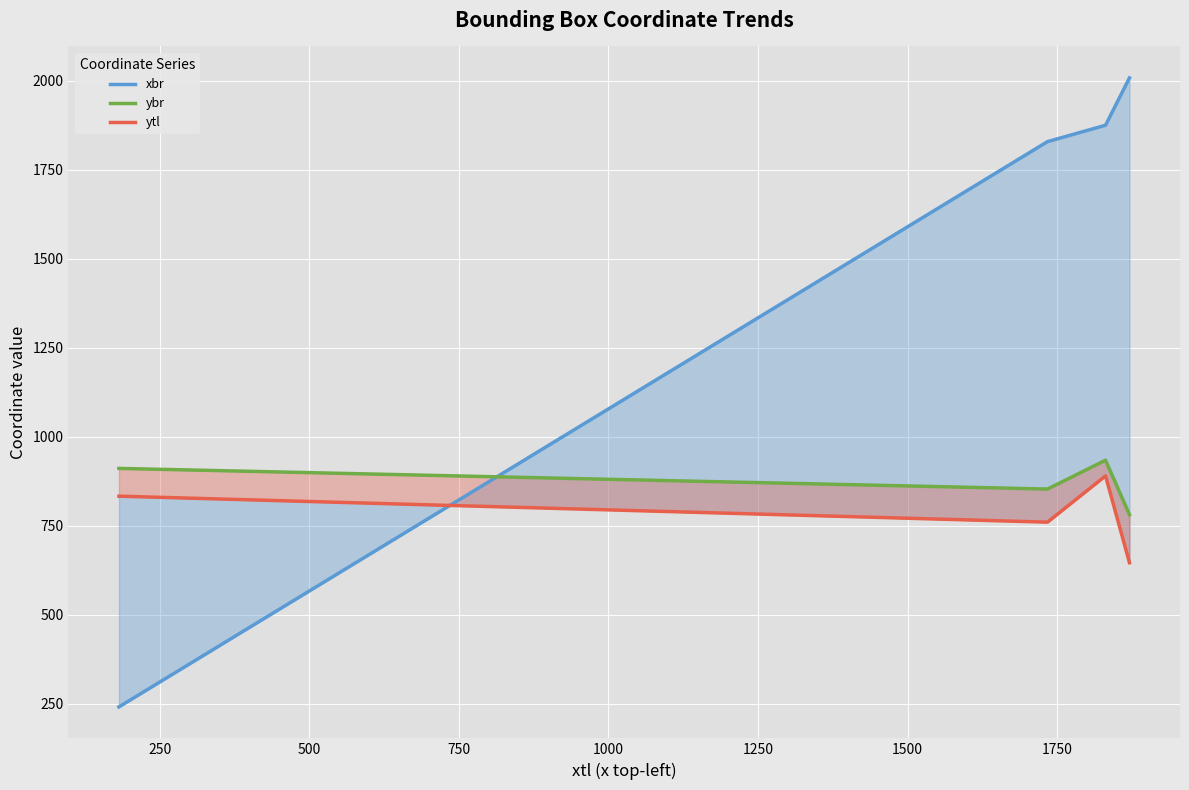

At how many categories does at least one series exceed 474?

4